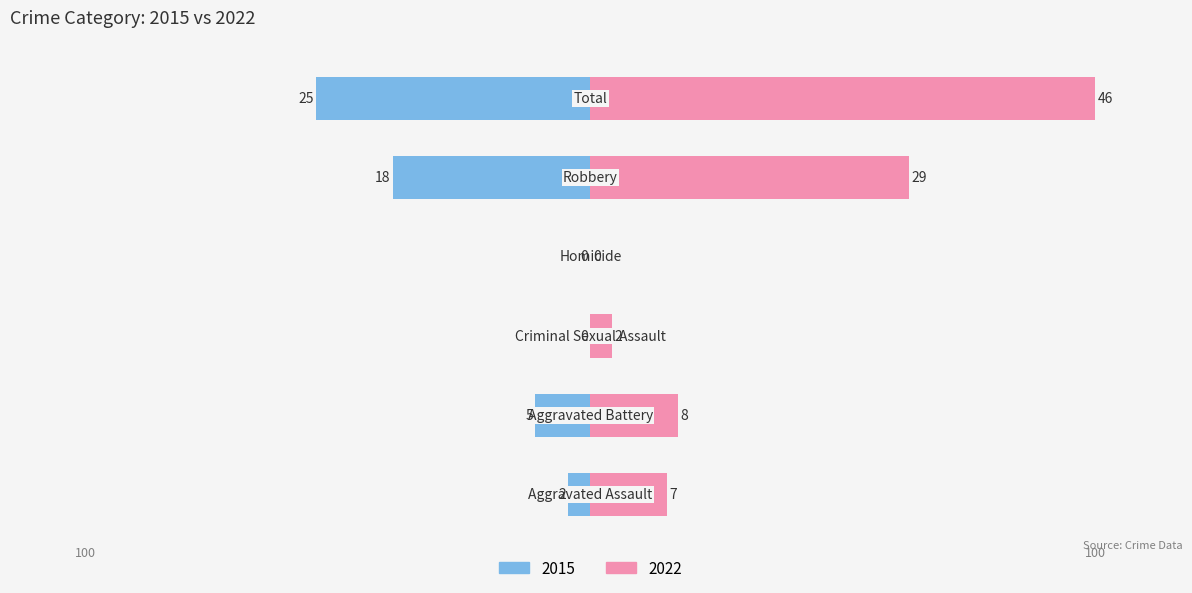

Which series has the largest total across all categories?

2022